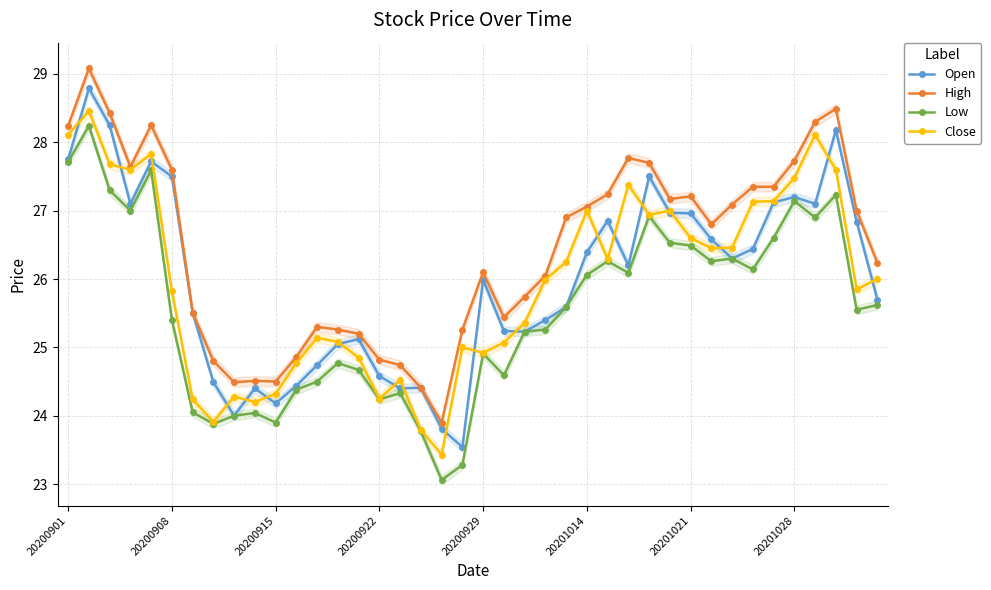

Between 9 and 16, which series saw the biggest shift?

Close